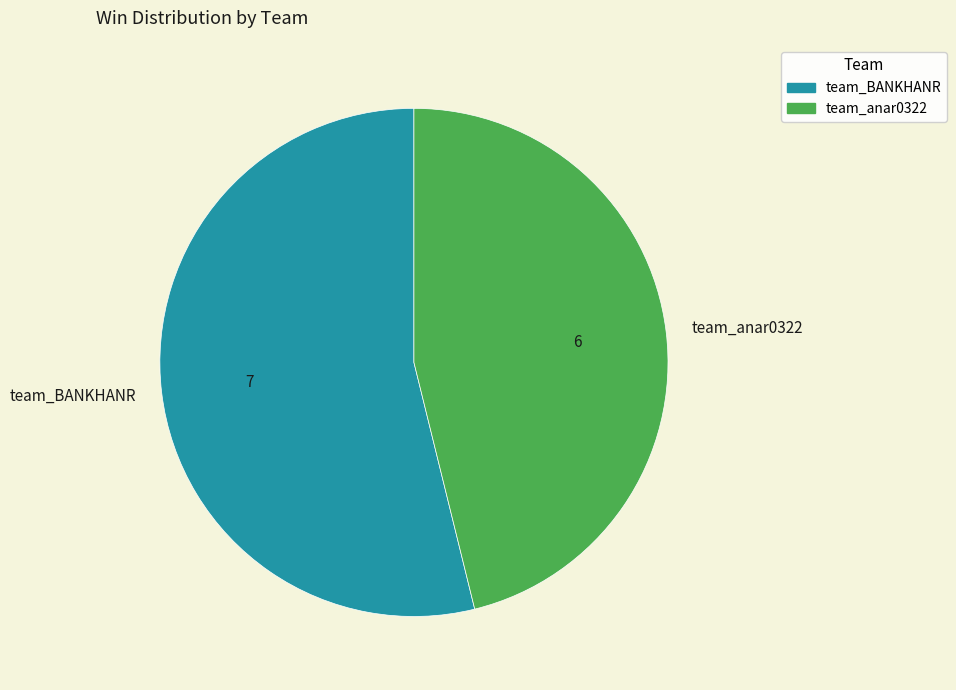

Which slice is the largest?

team_BANKHANR